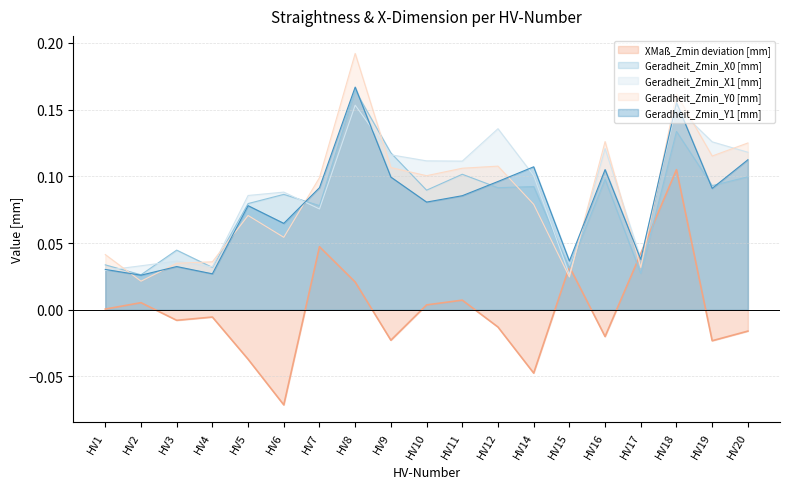

Which series has the widest spread of values?

XMaß_Zmin deviation [mm]